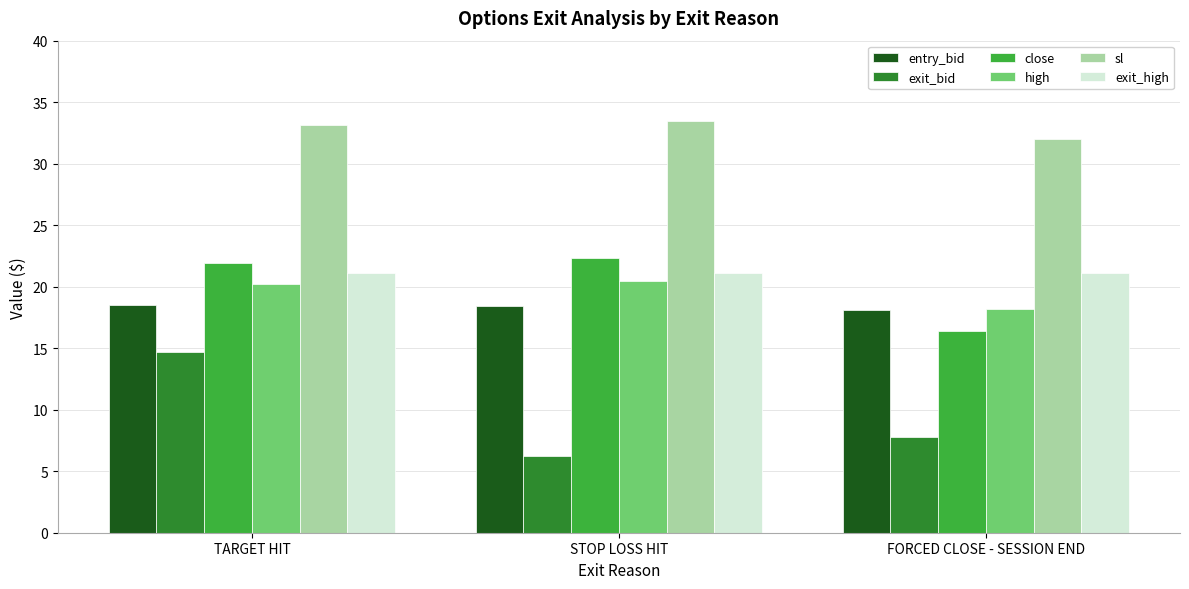

What is the maximum value for sl?

33.5